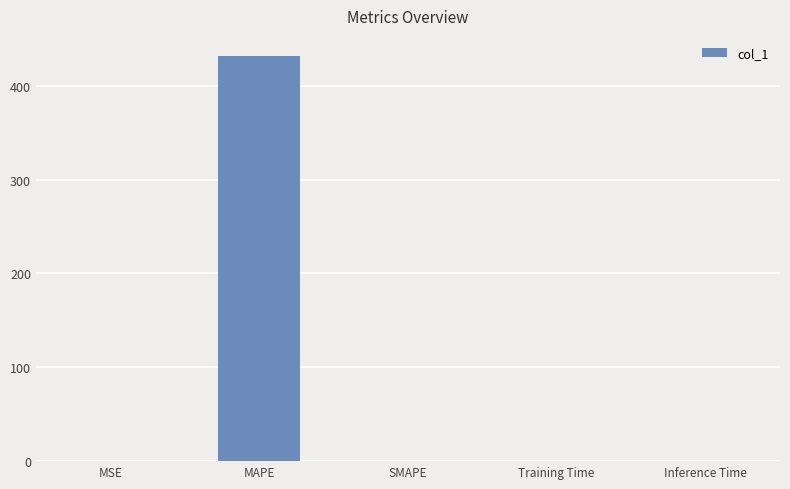

The value at MSE is 0.0. True or false?

True